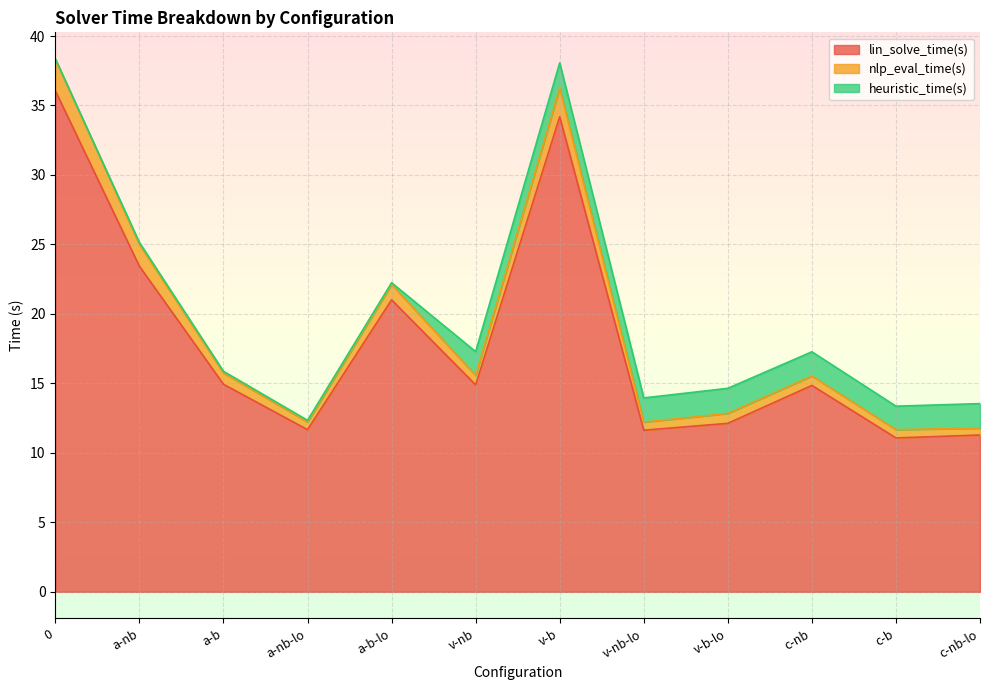

What is the value of the nlp_eval_time(s) point at the 10th from the left?

15.5